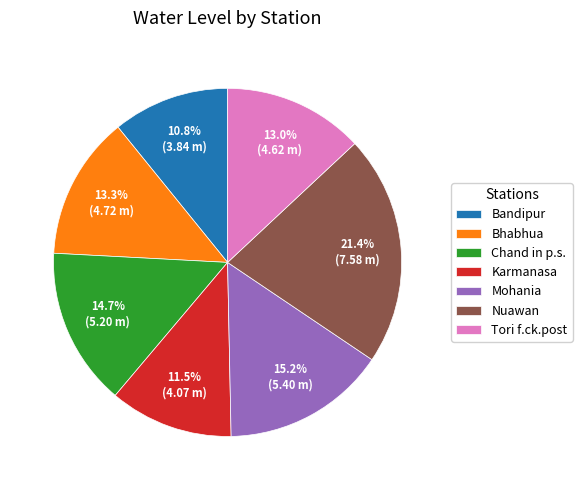

Does Nuawan account for over 50% of the chart?

No